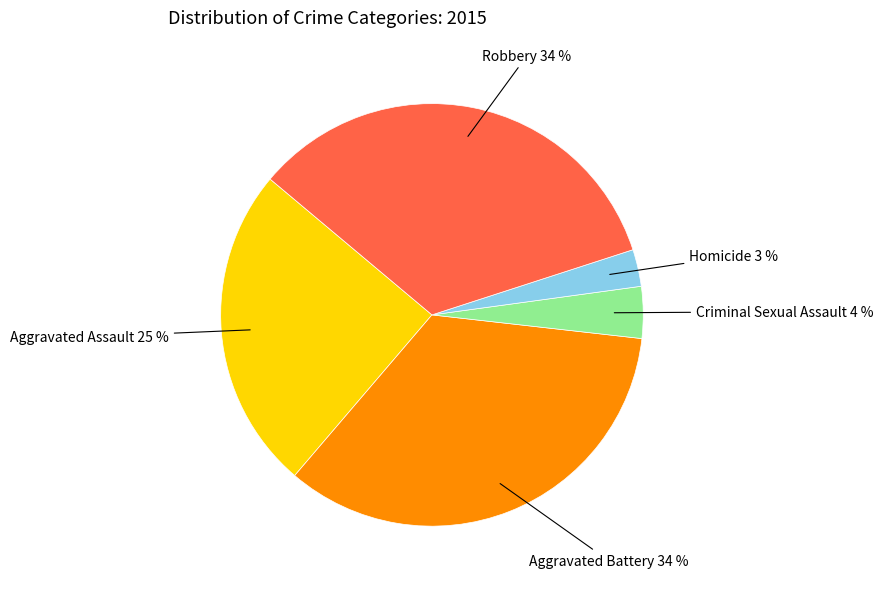

Does any single category account for the majority?

No